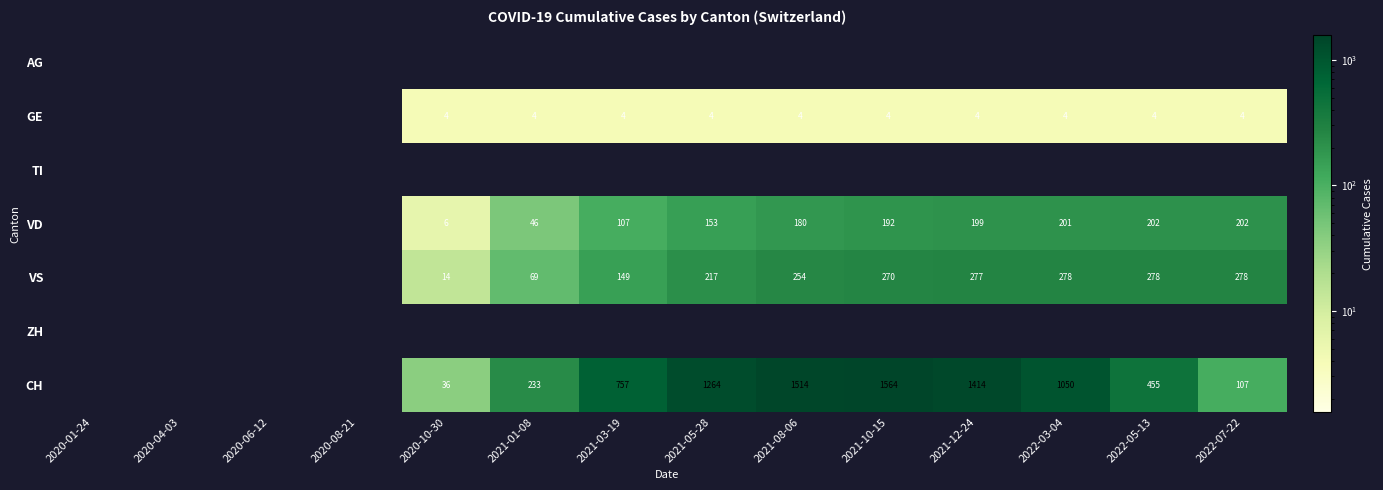

The VS series shows 254 at 2021-08-06. True or false?

True